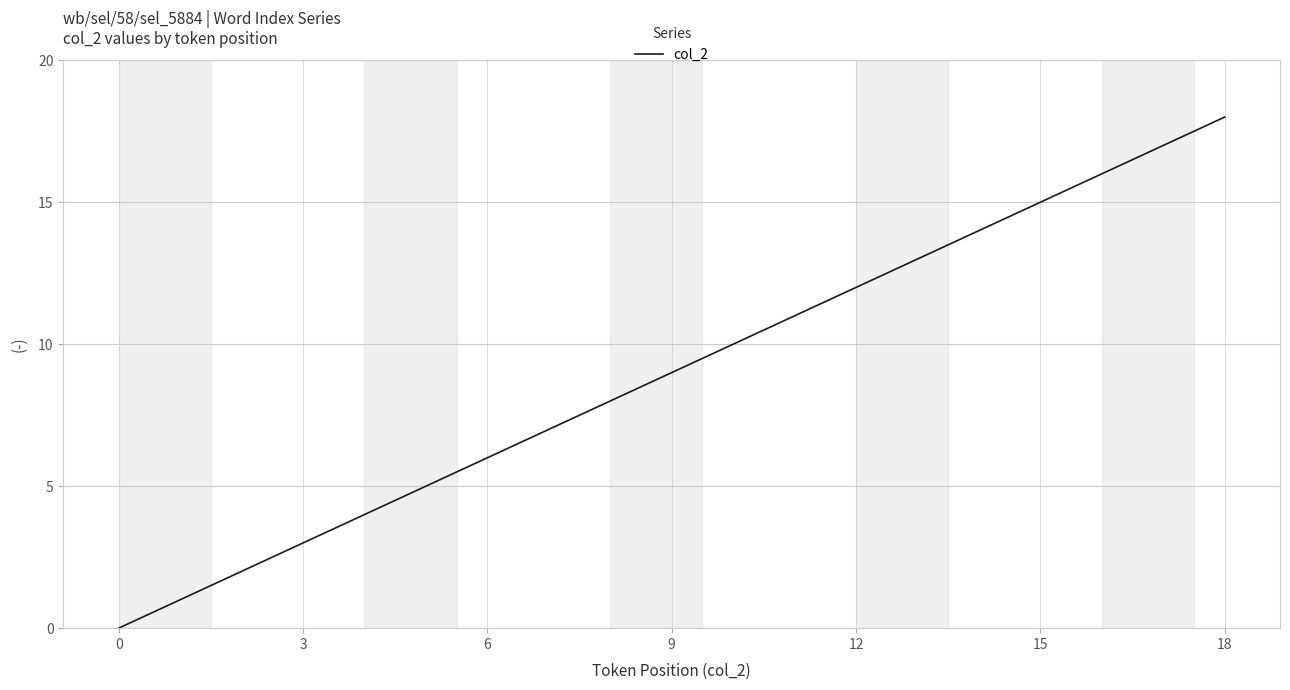

What is the difference between the maximum and minimum values?

18